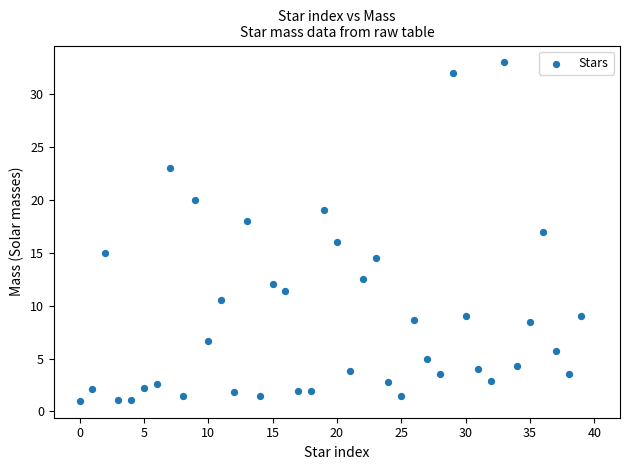

What is the range of Y values (max minus min)?

32.0